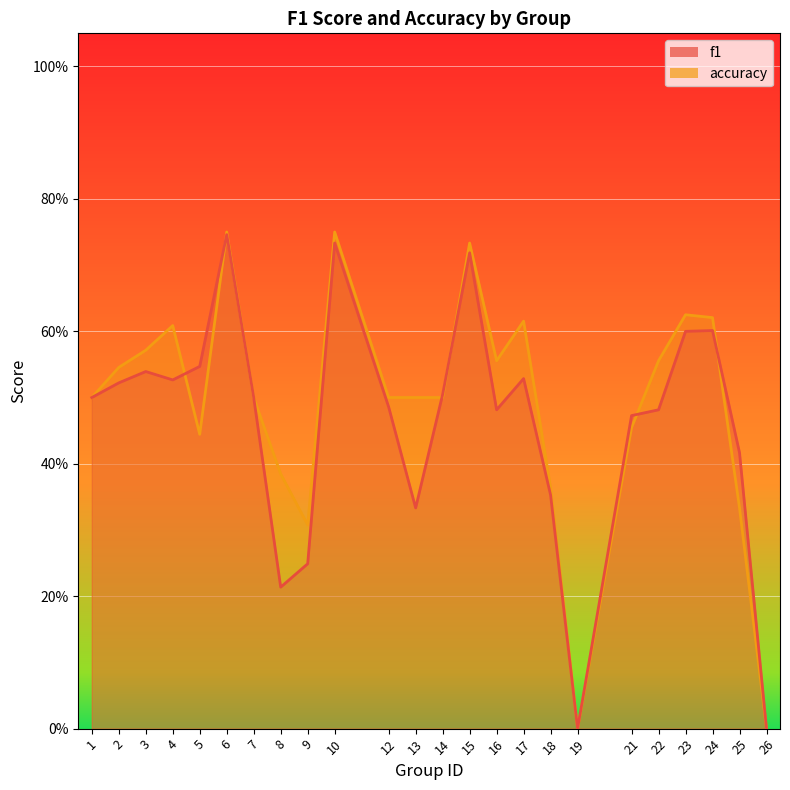

After their last crossing, which series has the higher values: f1 or accuracy?

f1